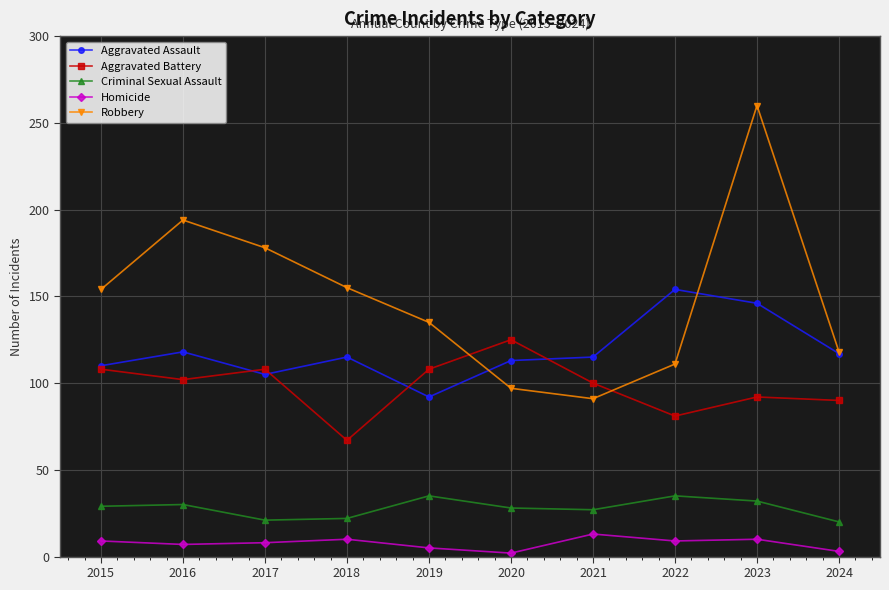

How many data points does each series have?

10